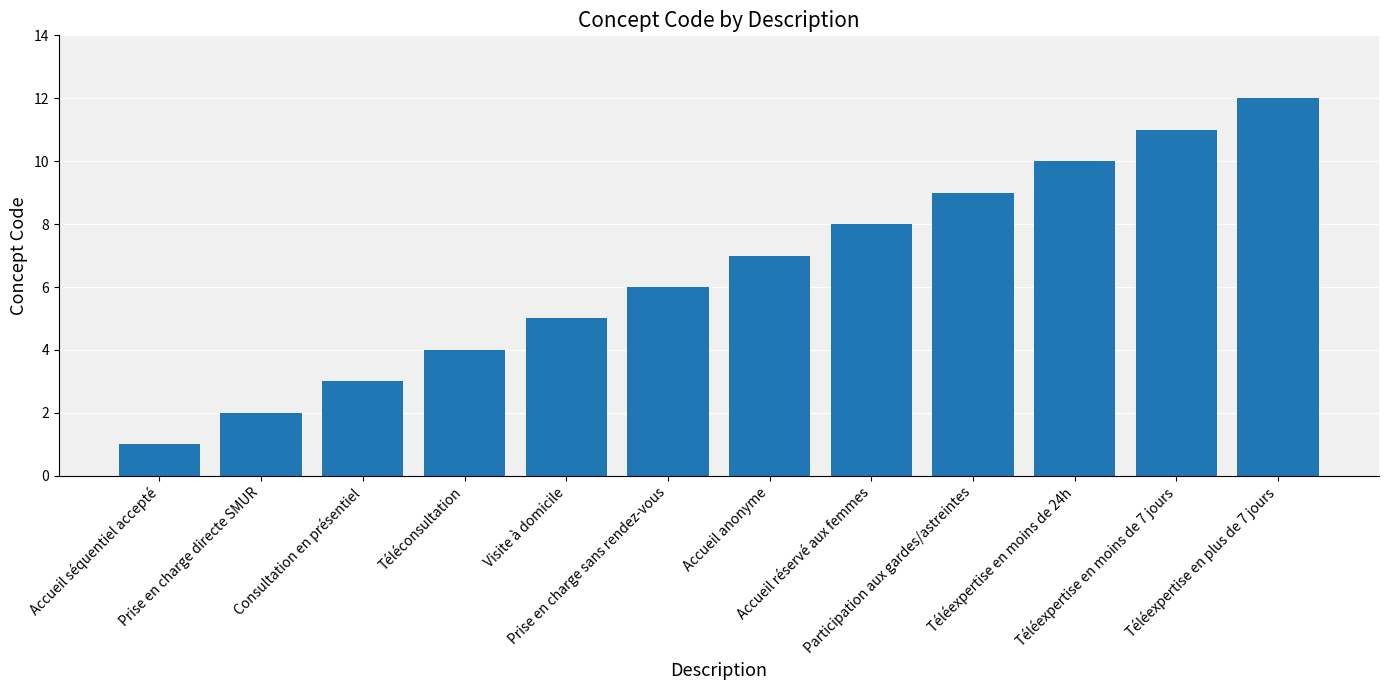

Which category has the lowest value across all series?

Accueil séquentiel accepté